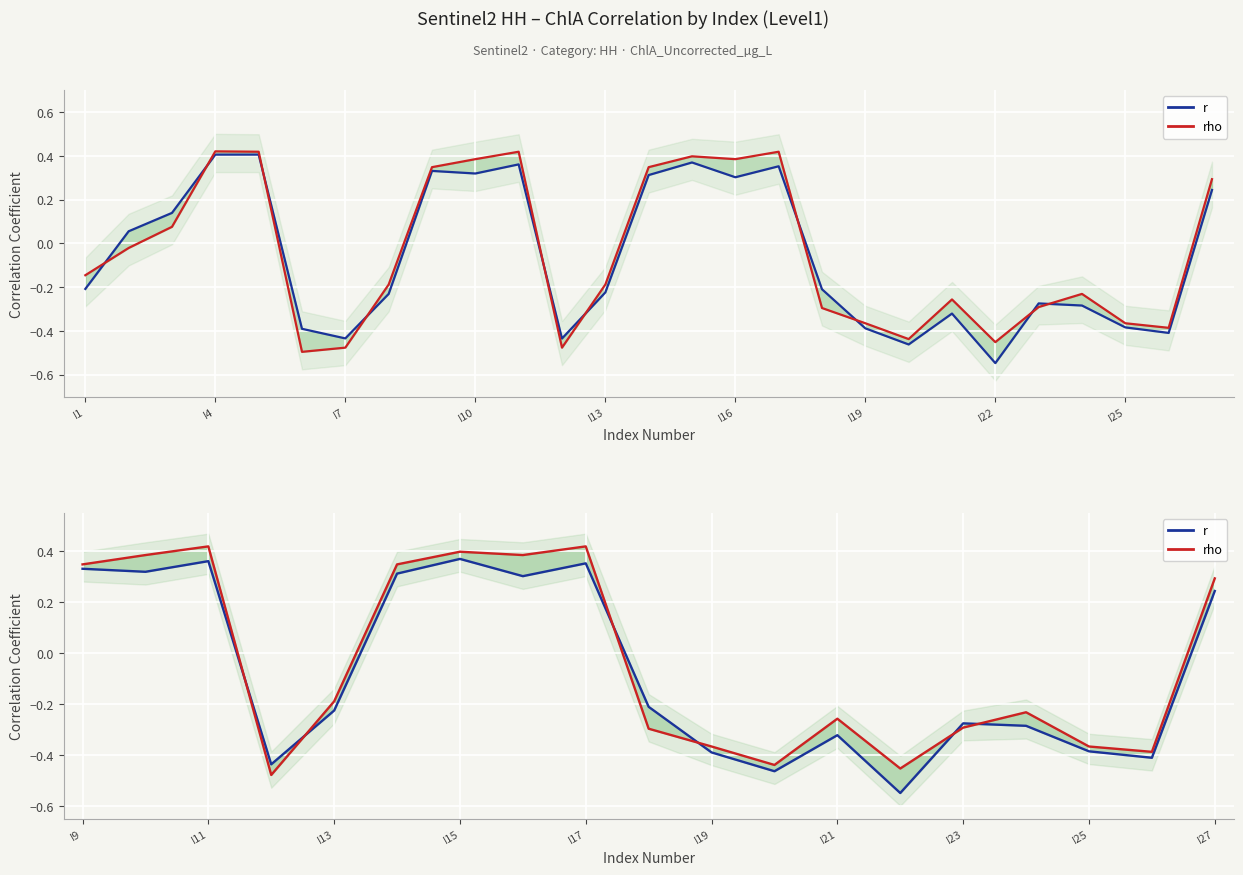

How many interior local valleys does the rho series have?

5